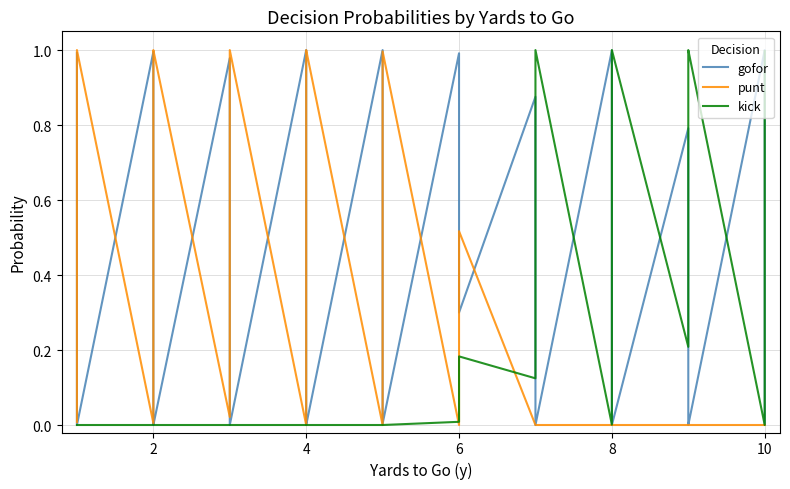

What is the difference between the gofor values at 10 and 8?

0.3